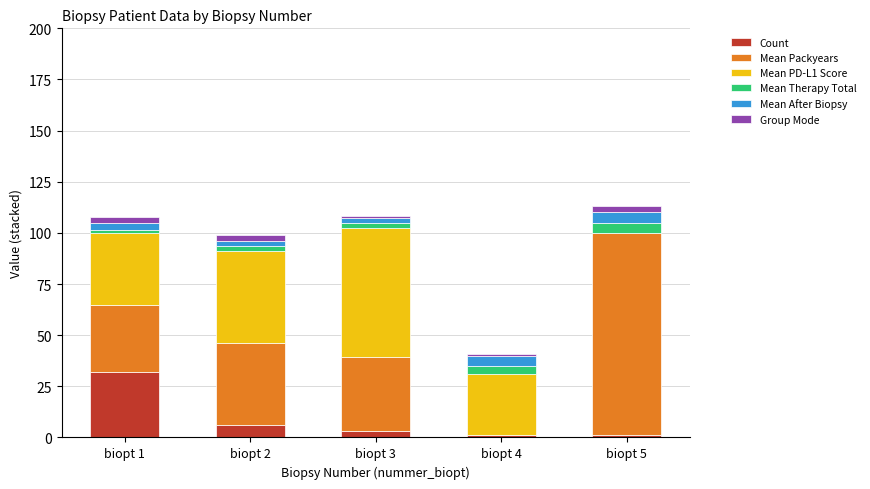

How many categories are shown in the chart?

5